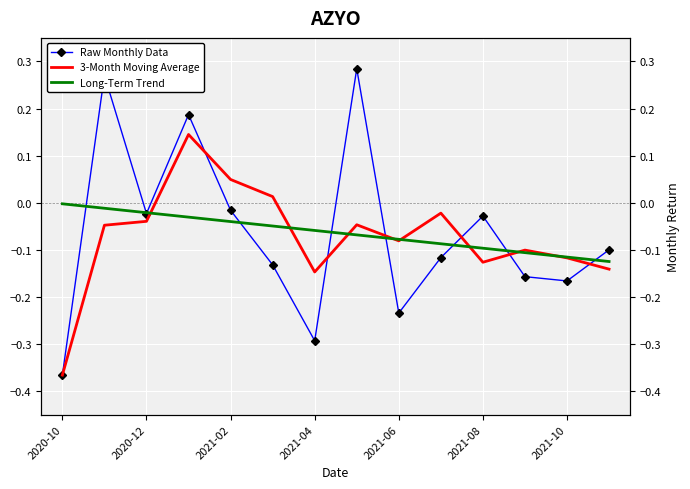

Rank the series by their maximum value, from highest to lowest.

Raw Monthly Data, 3-Month Moving Average, Long-Term Trend